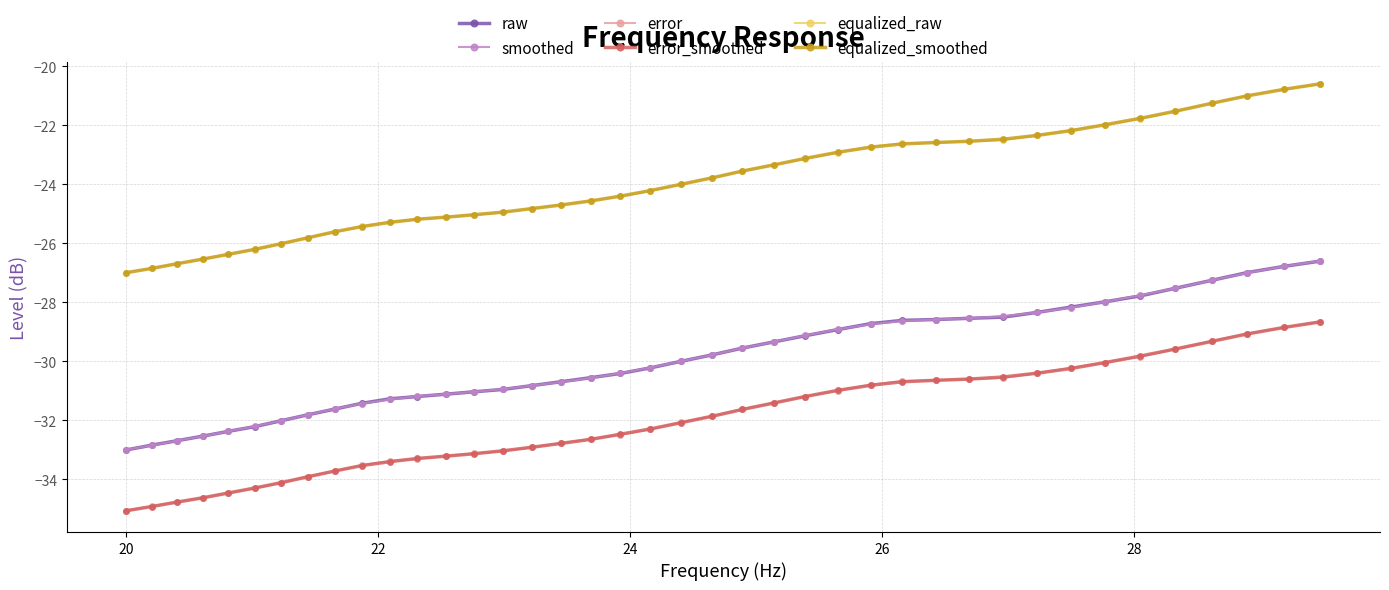

What is the value of the equalized_smoothed point at the 27th from the left?

-22.7